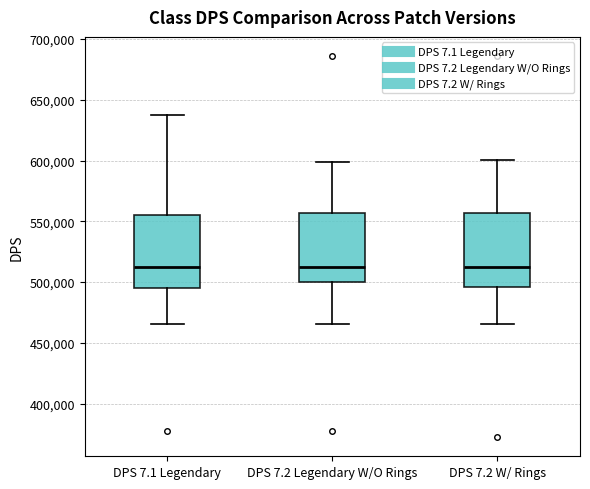

Reading left to right, read every box against the y-axis: the position of its median line, the range the box covers, and the ends of its whiskers. The values are not printed on the chart, so give them approximately, as read against the axis.

DPS 7.1 Legendary: median 515000, box 495000 to 555000, whiskers 465000 to 635000
DPS 7.2 Legendary W/O Rings: median 515000, box 500000 to 555000, whiskers 465000 to 600000
DPS 7.2 W/ Rings: median 510000, box 495000 to 555000, whiskers 465000 to 600000